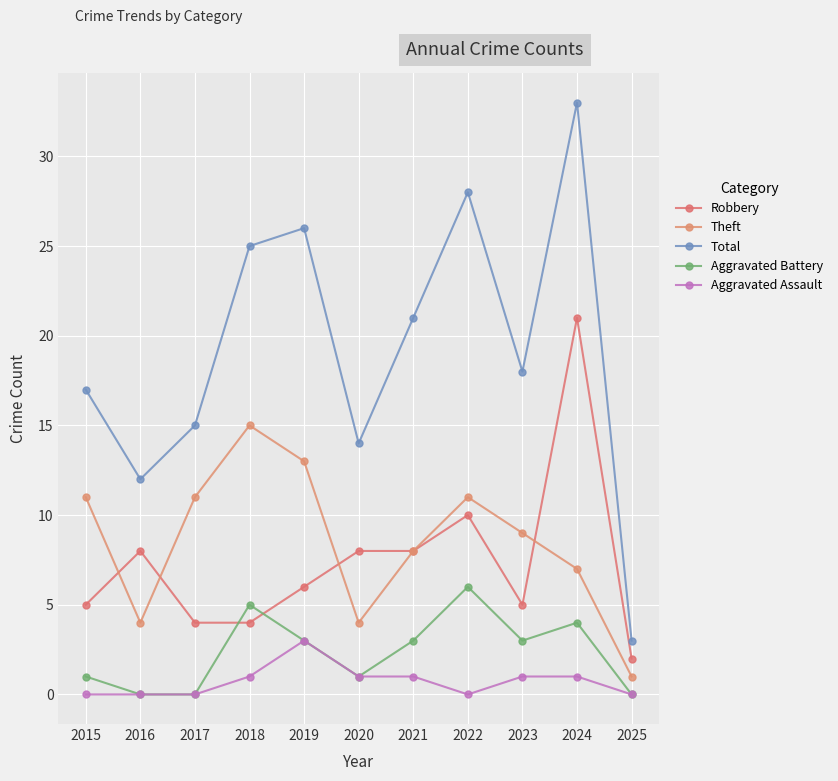

Reading left to right, extract all data points from this chart.

Robbery: 2015=5	2016=8	2017=4	2018=4	2019=6	2020=8	2021=8	2022=10	2023=5	2024=21	2025=2
Theft: 2015=11	2016=4	2017=11	2018=15	2019=13	2020=4	2021=8	2022=11	2023=9	2024=7	2025=1
Total: 2015=17	2016=12	2017=15	2018=25	2019=26	2020=14	2021=21	2022=28	2023=18	2024=33	2025=3
Aggravated Battery: 2015=1	2016=0	2017=0	2018=5	2019=3	2020=1	2021=3	2022=6	2023=3	2024=4	2025=0
Aggravated Assault: 2015=0	2016=0	2017=0	2018=1	2019=3	2020=1	2021=1	2022=0	2023=1	2024=1	2025=0